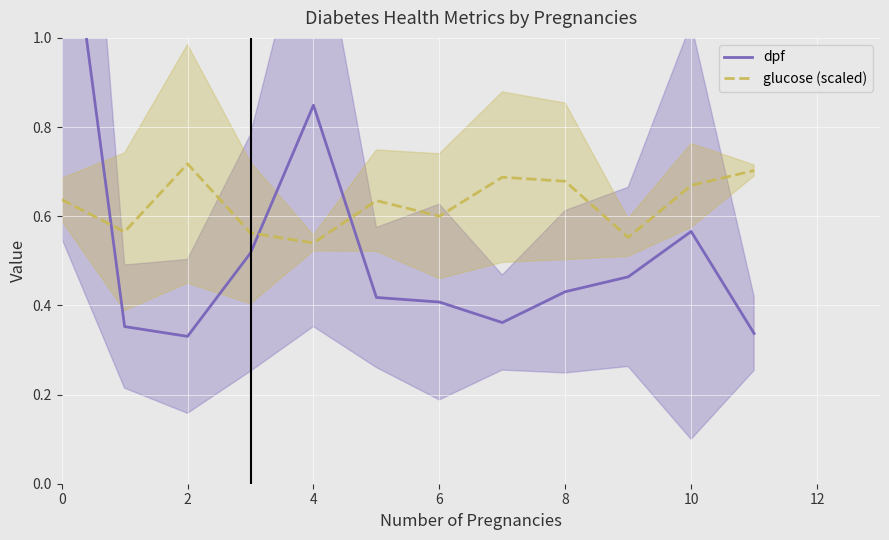

List the series in order of their peak value, lowest first.

glucose (scaled), dpf